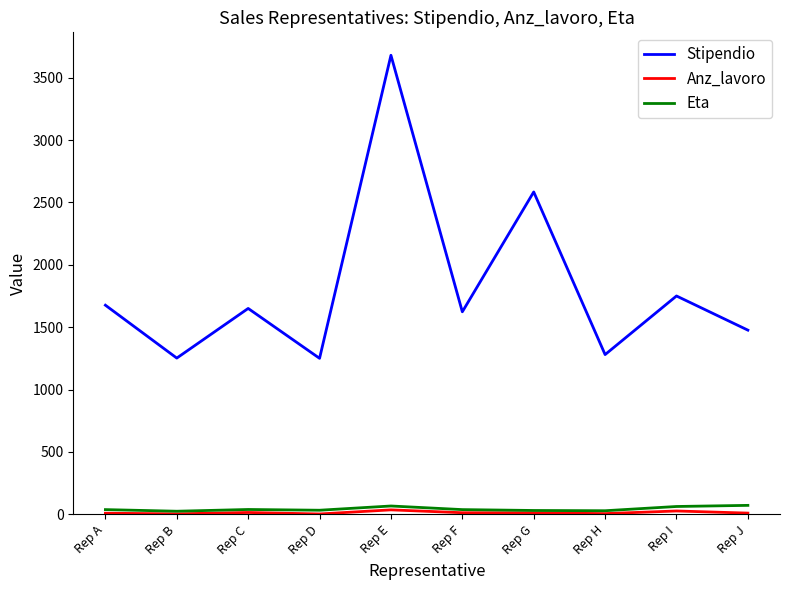

Which series has the largest range (max minus min)?

Stipendio